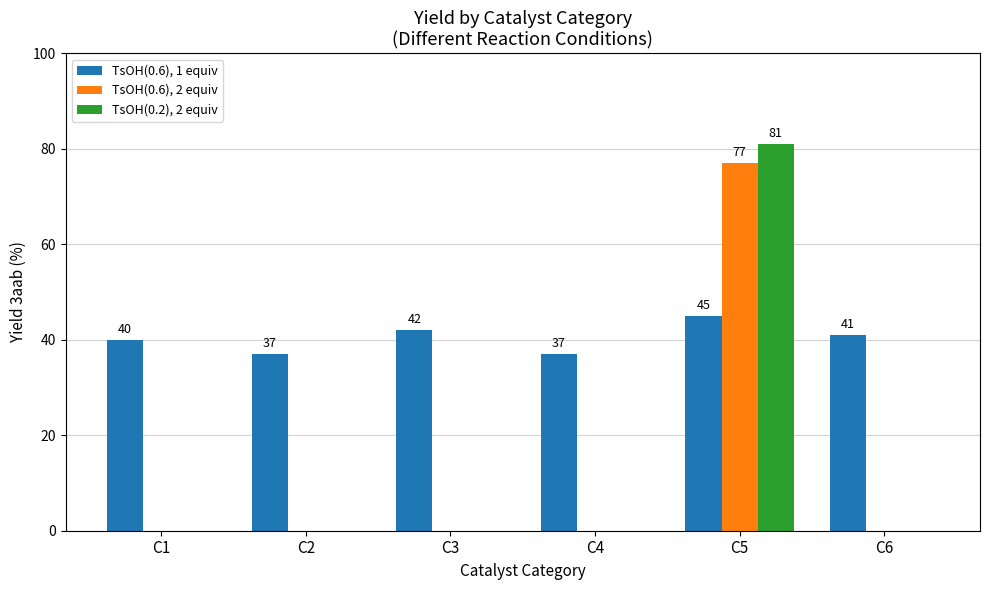

At which category does the chart reach its peak across all series?

C5